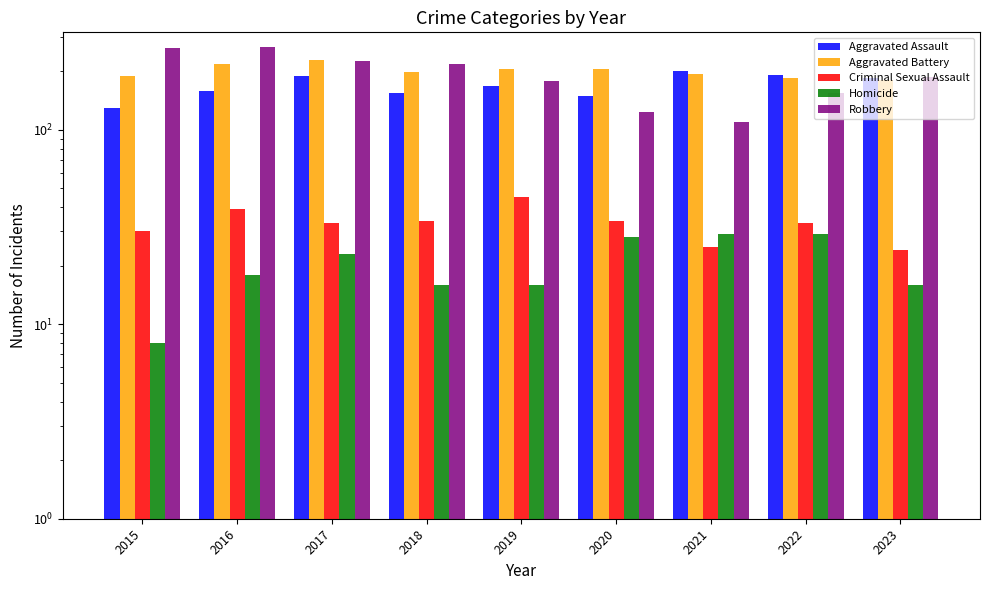

Which series has the largest range (max minus min)?

Robbery